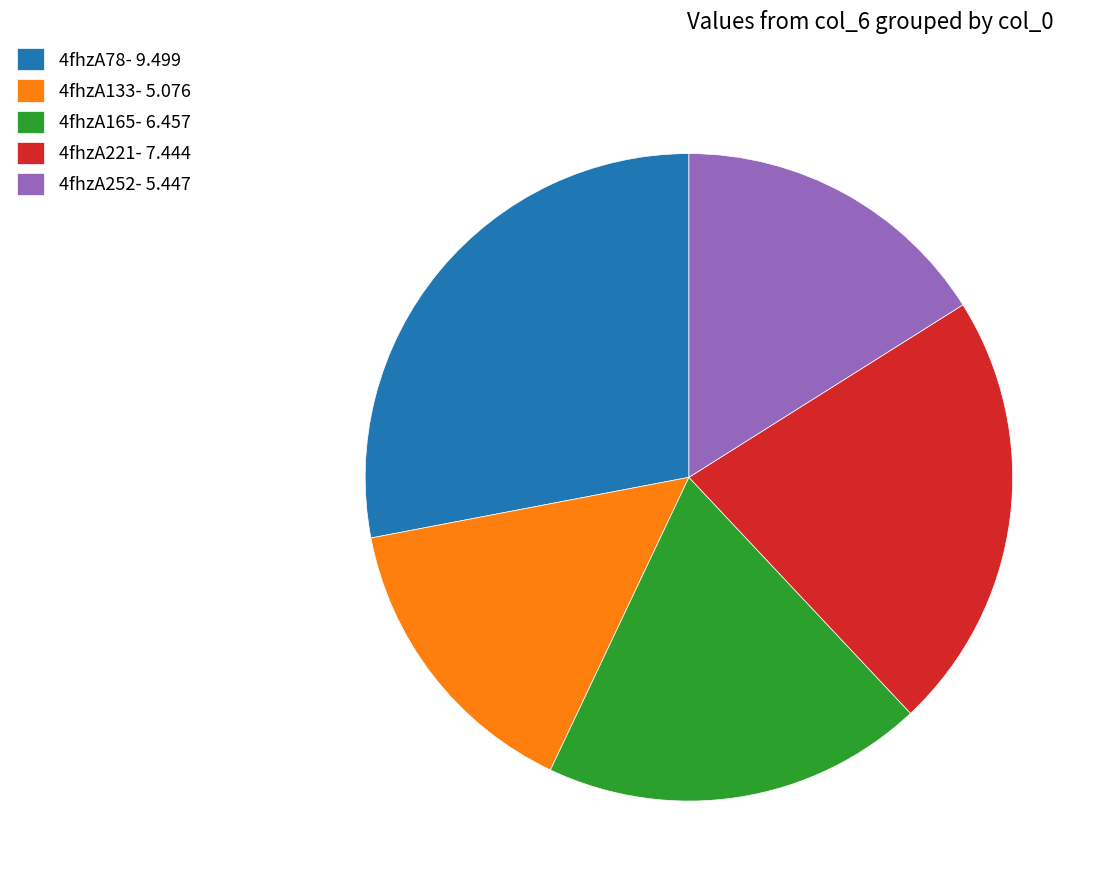

Approximately how many times larger is the value at 4fhzA252- 5.447 compared to 4fhzA165- 6.457?

0.8